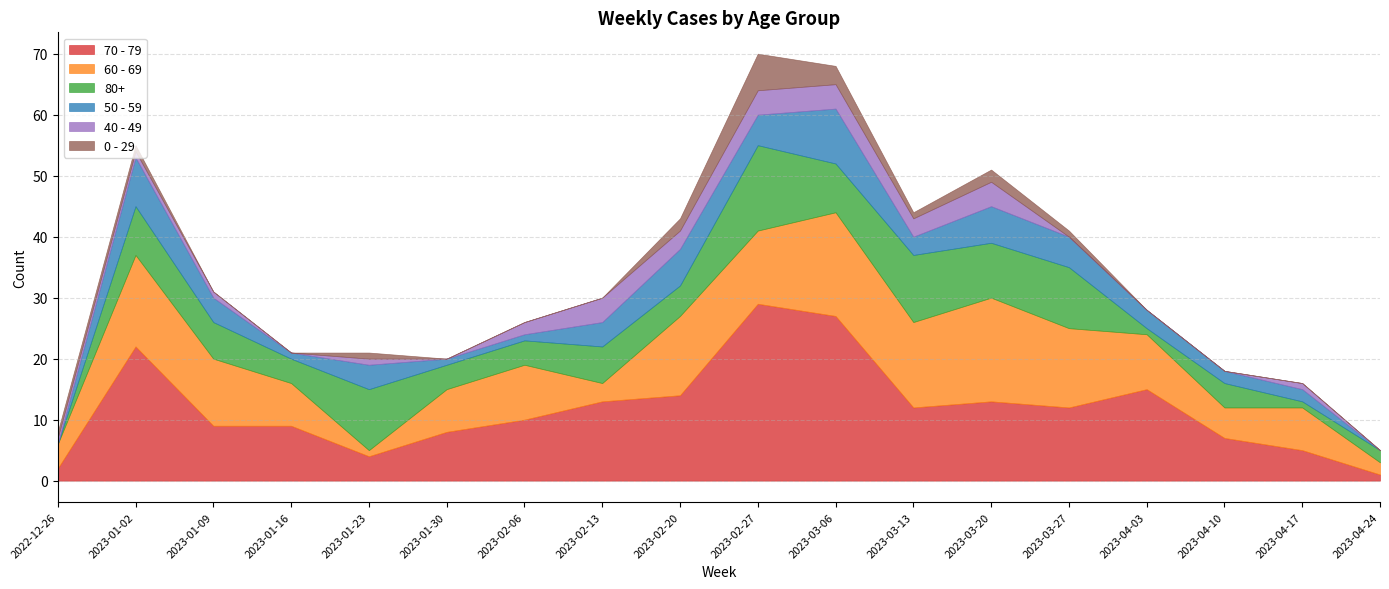

How many values in the 80+ series are below 6?

9